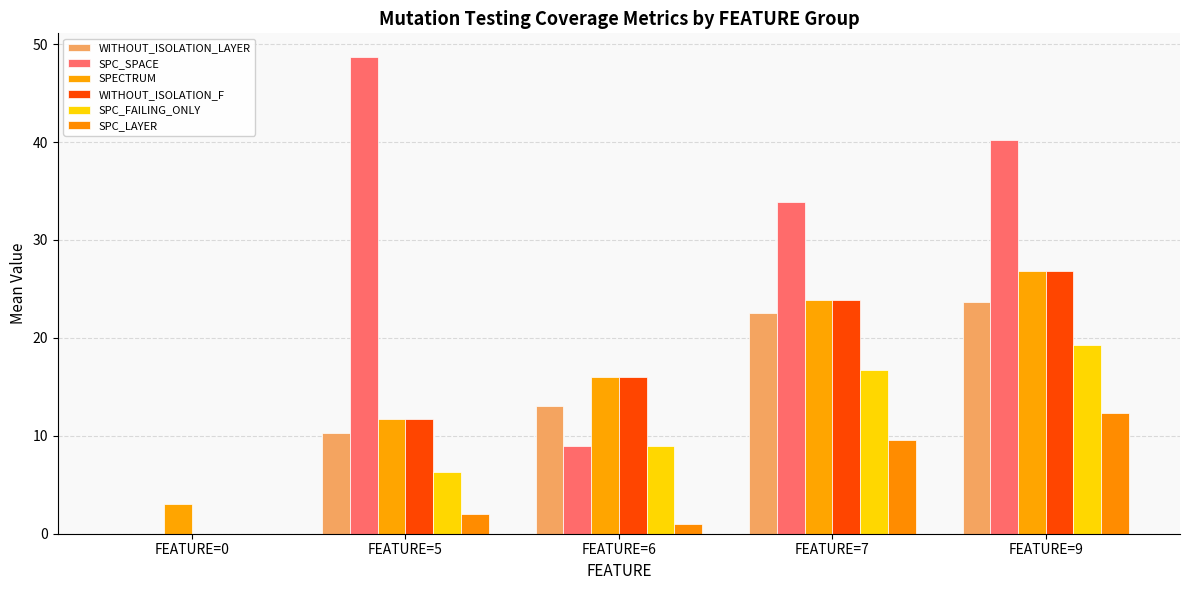

Is it true that SPC_LAYER equals 0.0 at FEATURE=0?

True